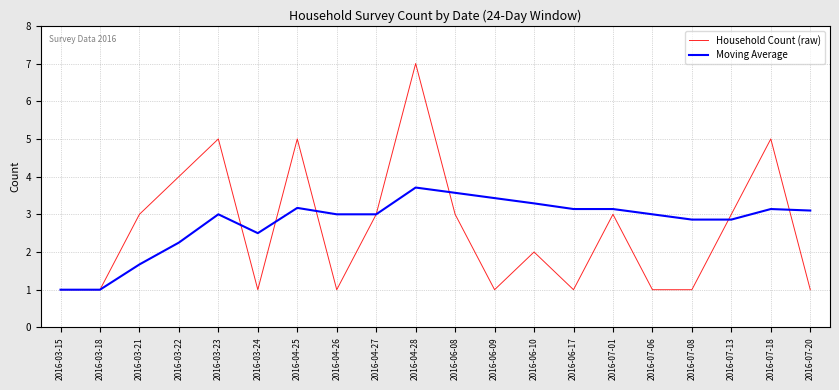

In Household Count (raw), how many points are higher than both neighbors (excluding endpoints)?

6